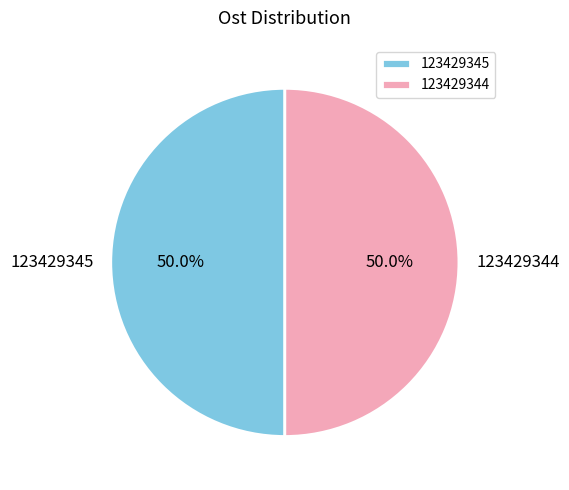

How much of the chart is everything except 123429345?

50.0%